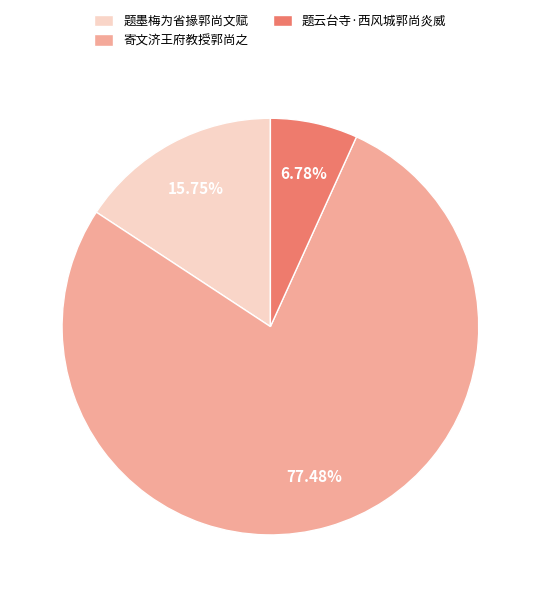

To the nearest percent, what is the difference between the largest and smallest slice percentages?

71%